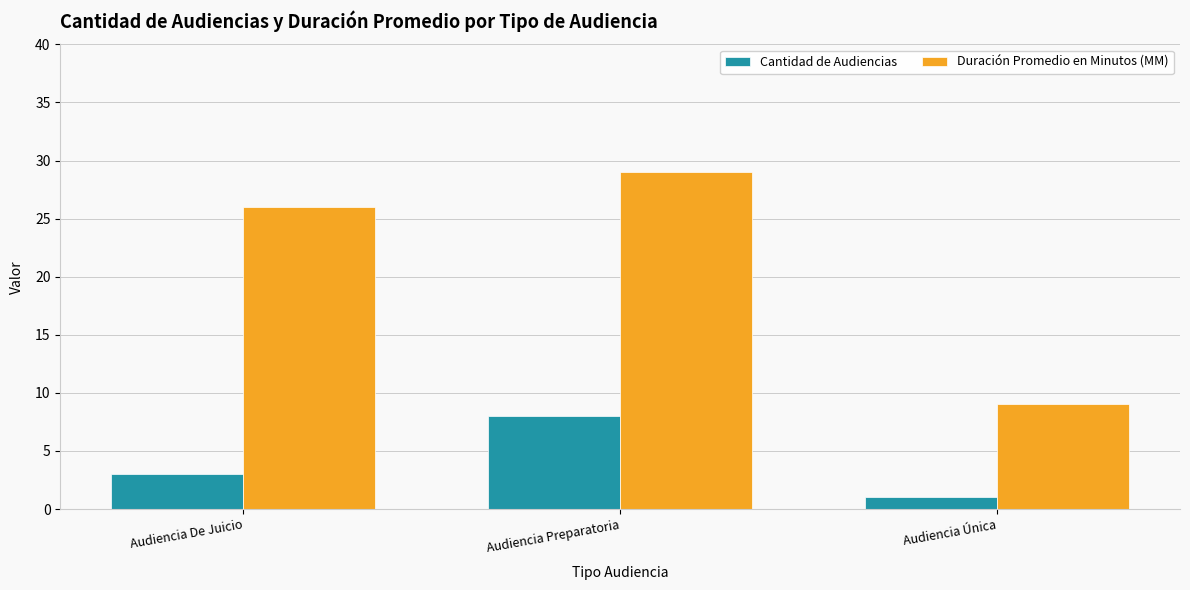

What are all the series names shown in the legend?

Cantidad de Audiencias, Duración Promedio en Minutos (MM)